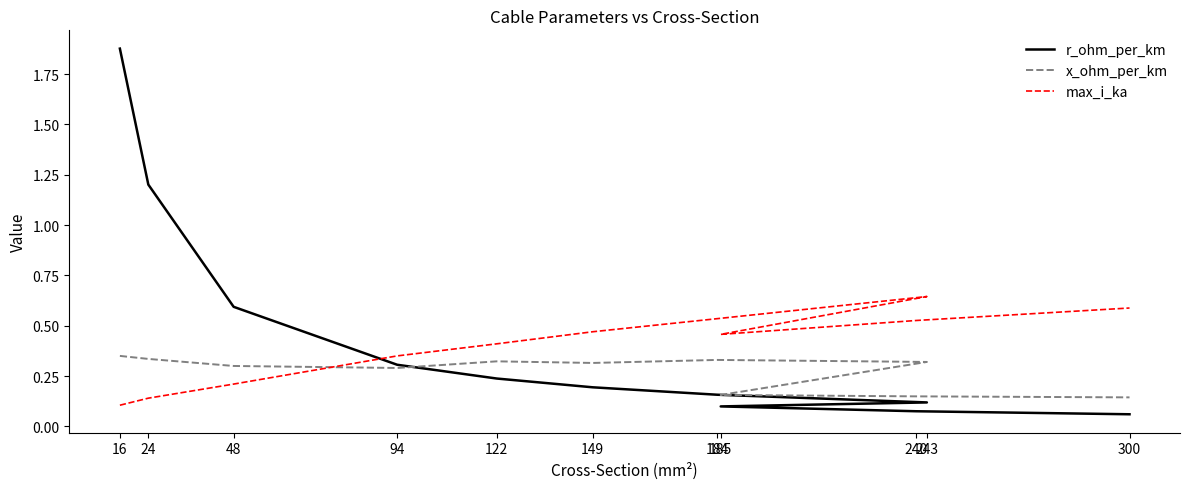

At how many categories does at least one series exceed 0?

11